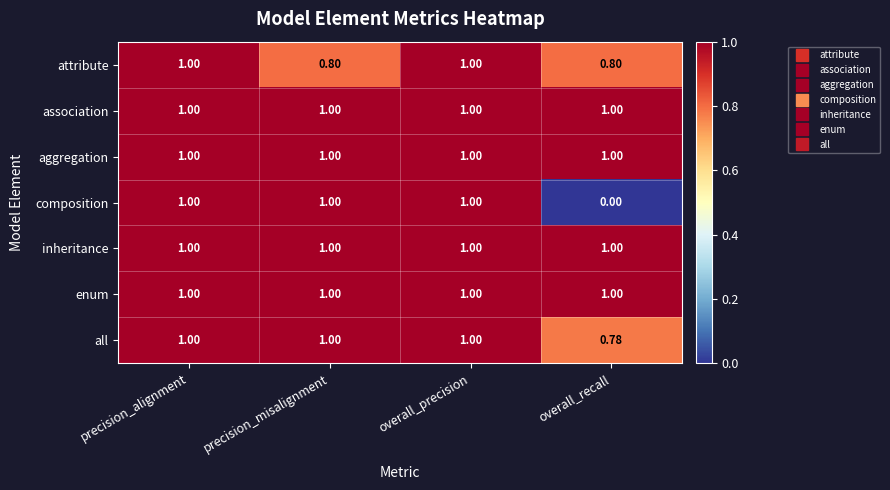

Which category has the lowest value across all series?

overall_recall